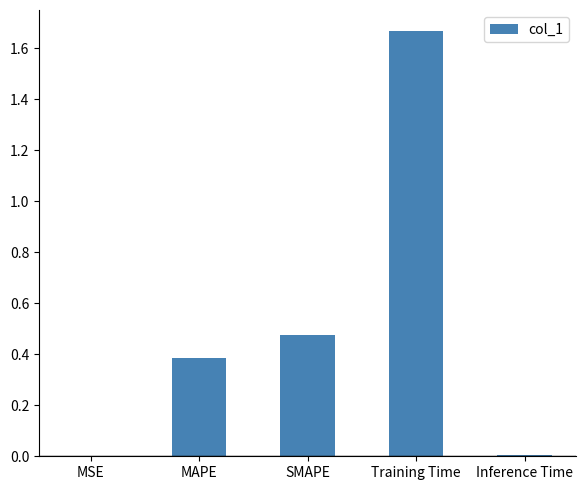

Are the bars horizontal?

No